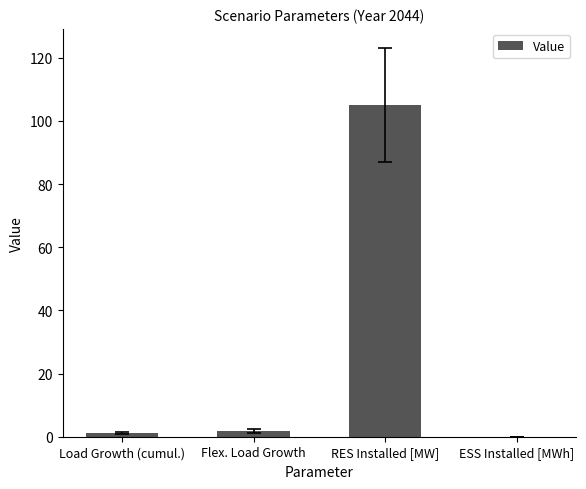

Between RES Installed [MW] and Flex. Load Growth, which is larger?

RES Installed [MW]